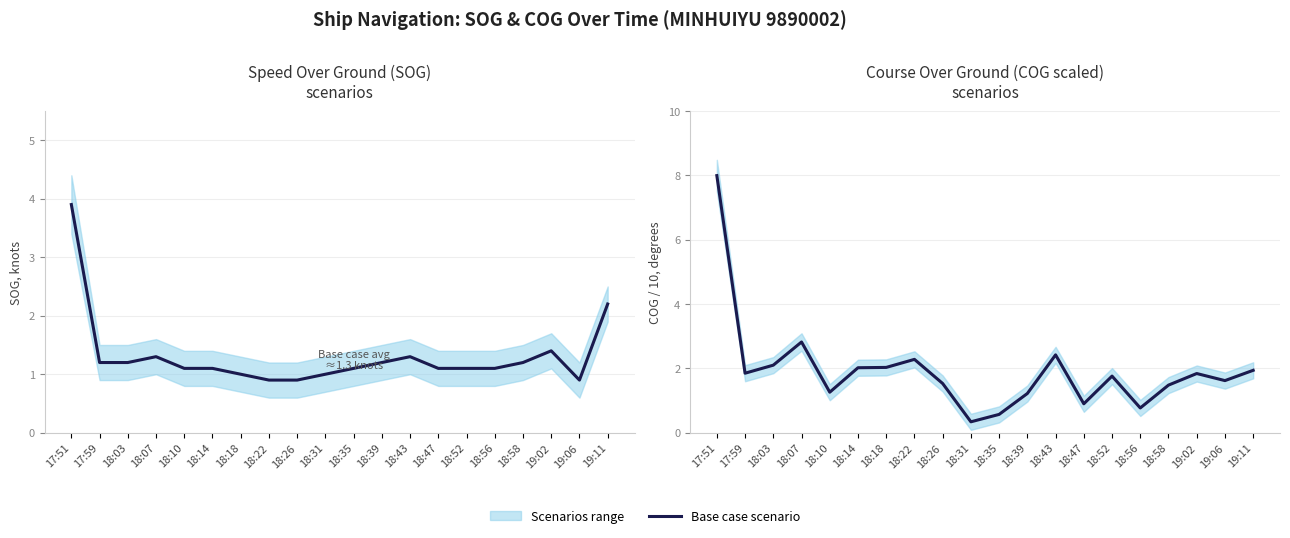

The value at 19:02 is 1.8. True or false?

True